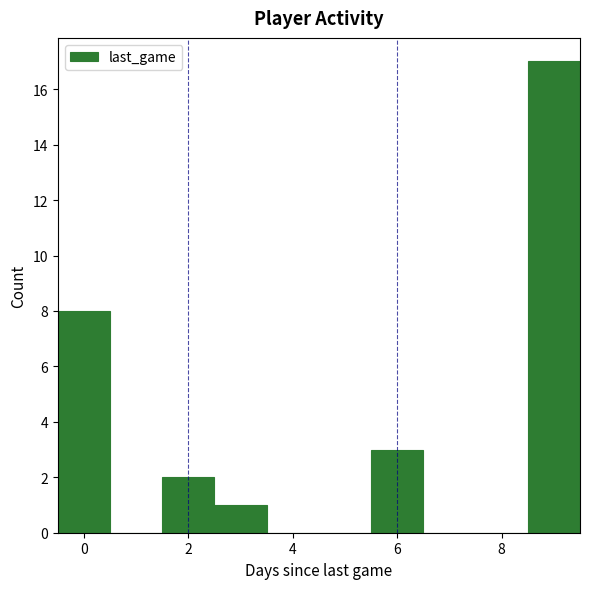

Reading left to right, transcribe this chart: for each bar, give the range it covers on the x-axis and its height. Neither the bar edges nor the heights are printed on the chart, so give them approximately, as read against the axes.

-0.5 to 0.5: 8
0.5 to 1.5: 0
1.5 to 2.5: 2
2.5 to 3.5: 1
3.5 to 4.5: 0
4.5 to 5.5: 0
5.5 to 6.5: 3
6.5 to 7.5: 0
7.5 to 8.5: 0
8.5 to 9.5: 17